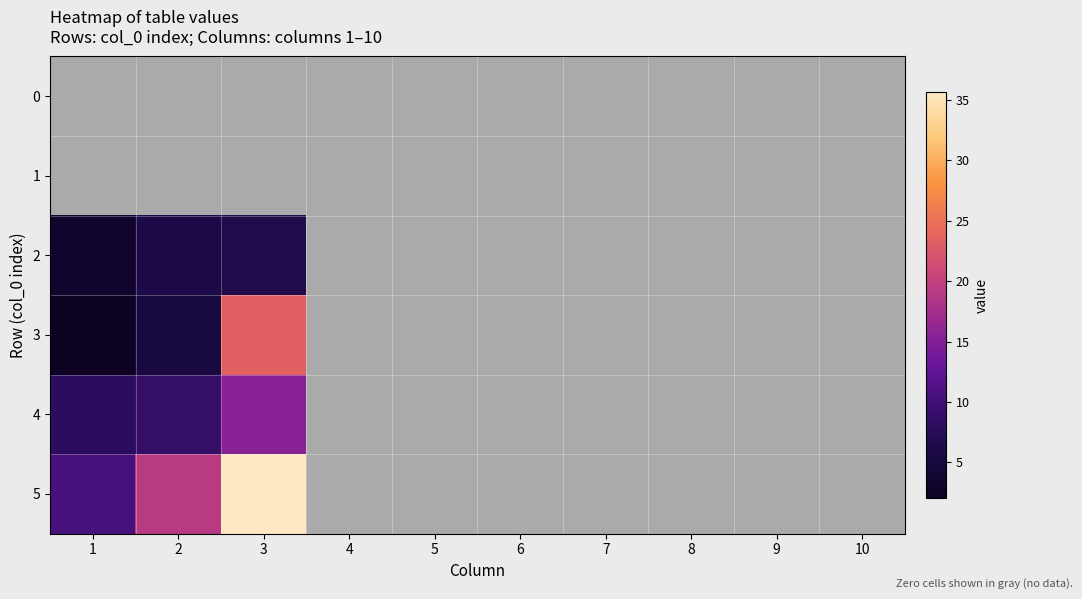

Is the value of 3 at 6 greater than the value of 1 at 8?

No